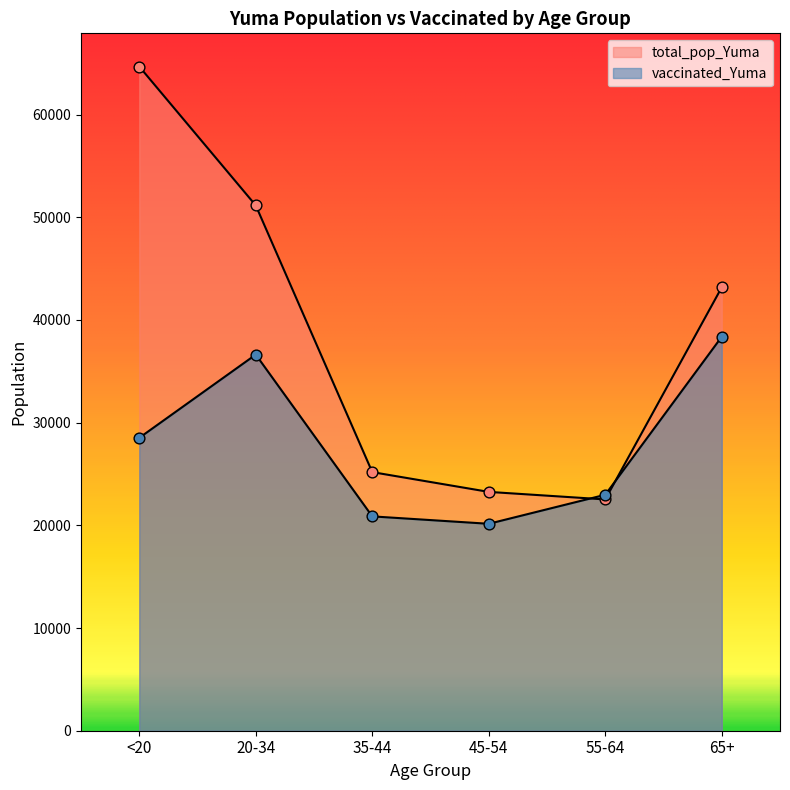

Which series has the widest spread of Y values?

total_pop_Yuma